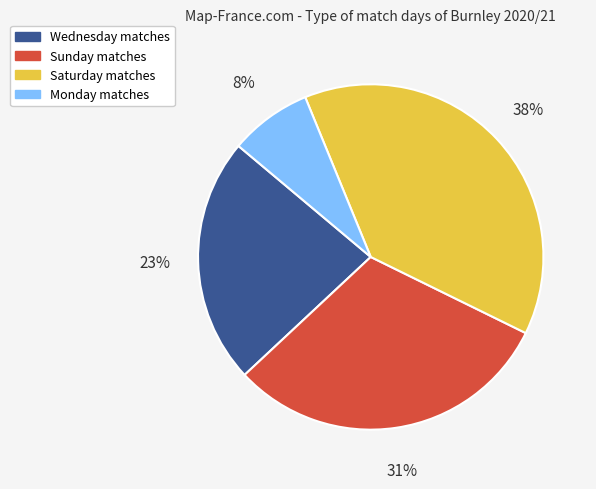

To the nearest percent, what is the average slice percentage?

25%